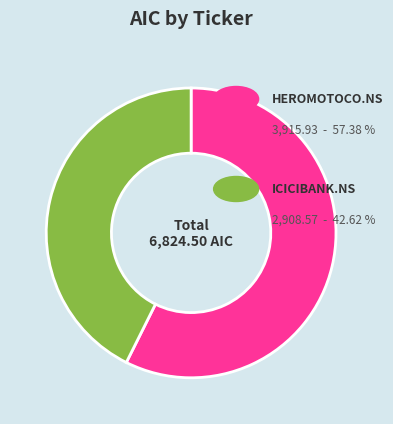

Is there any slice that represents more than half of the pie?

Yes